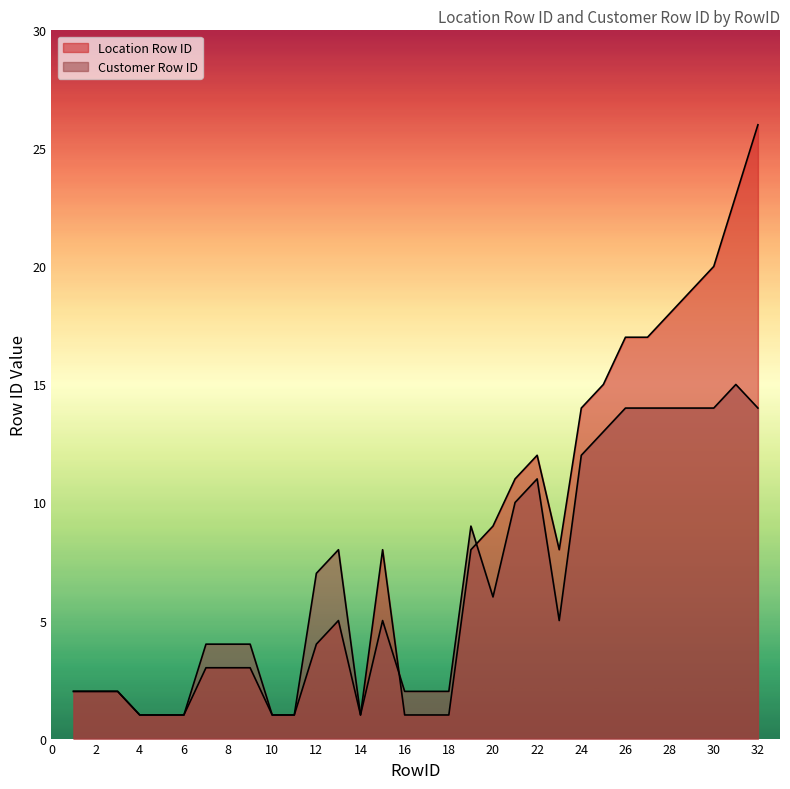

True or false: Customer Row ID and Location Row ID intersect in this chart.

True